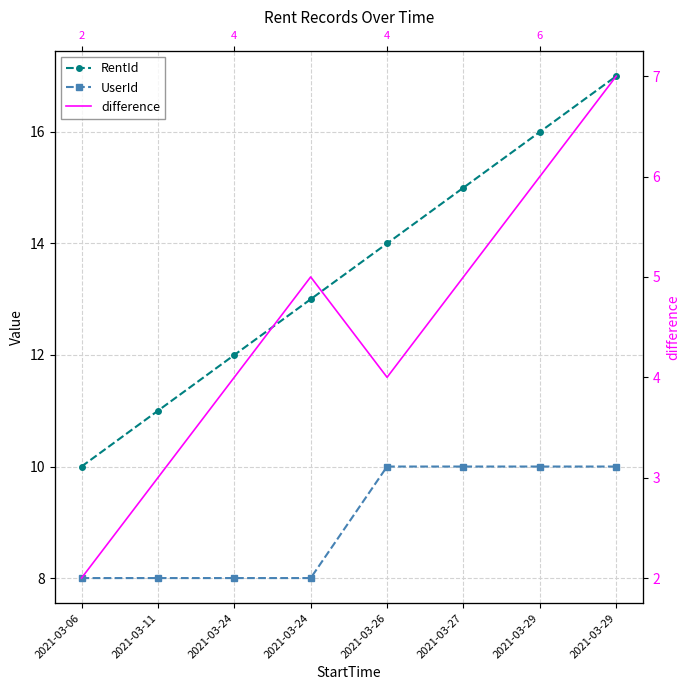

The UserId series shows 8 at 2021-03-06. True or false?

True